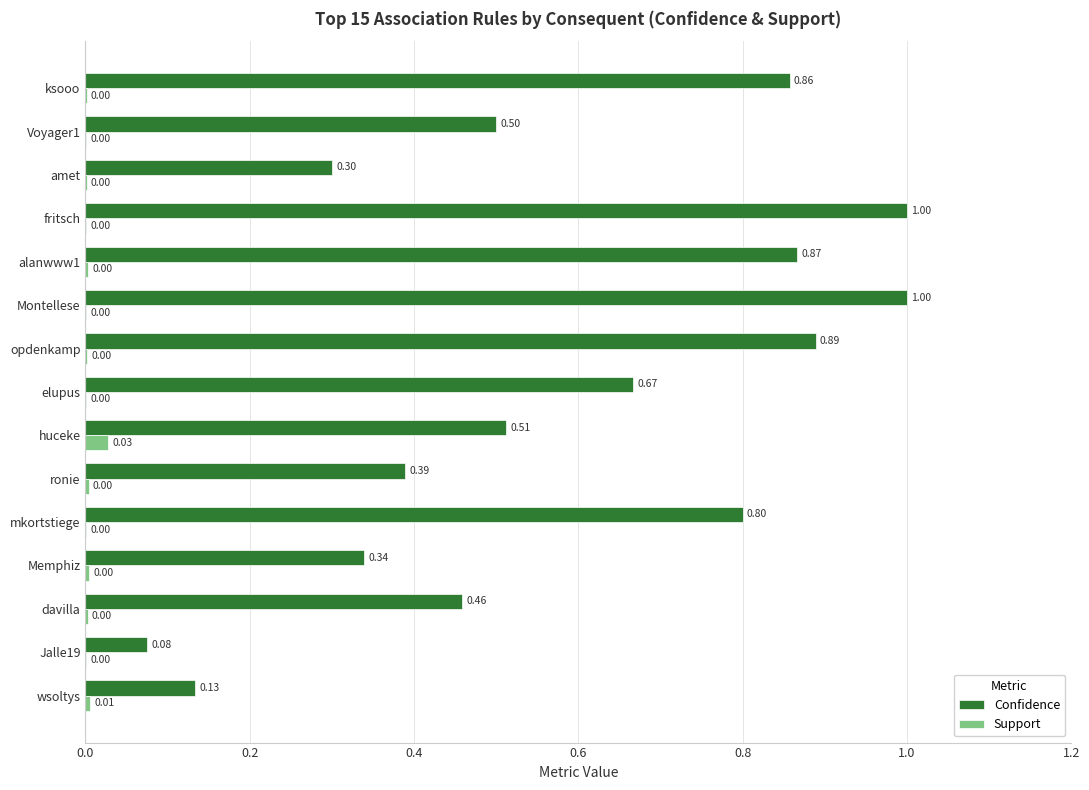

Between Montellese and wsoltys, which series saw the biggest shift?

Confidence